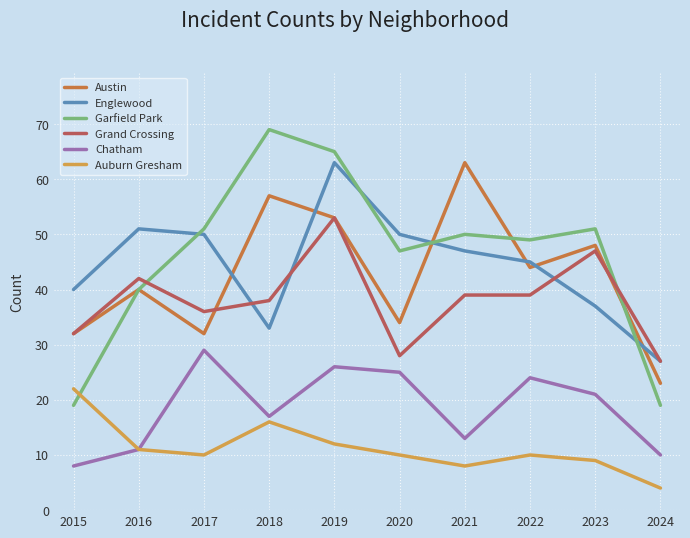

In Chatham, how many points are lower than both neighbors (excluding endpoints)?

2